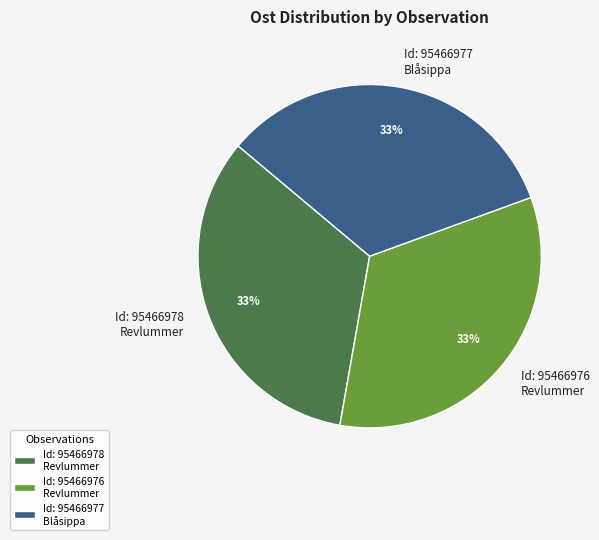

Count the number of slices in the pie.

3